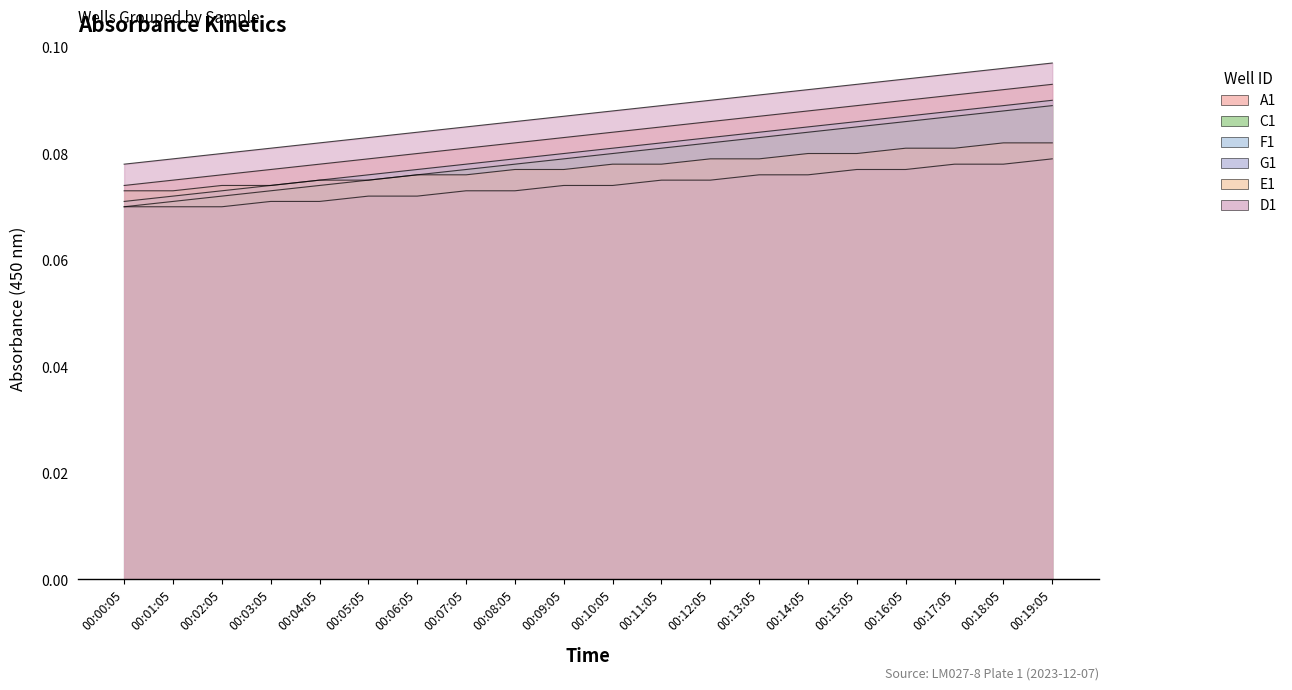

What is the highest value of the E1 series?

0.1